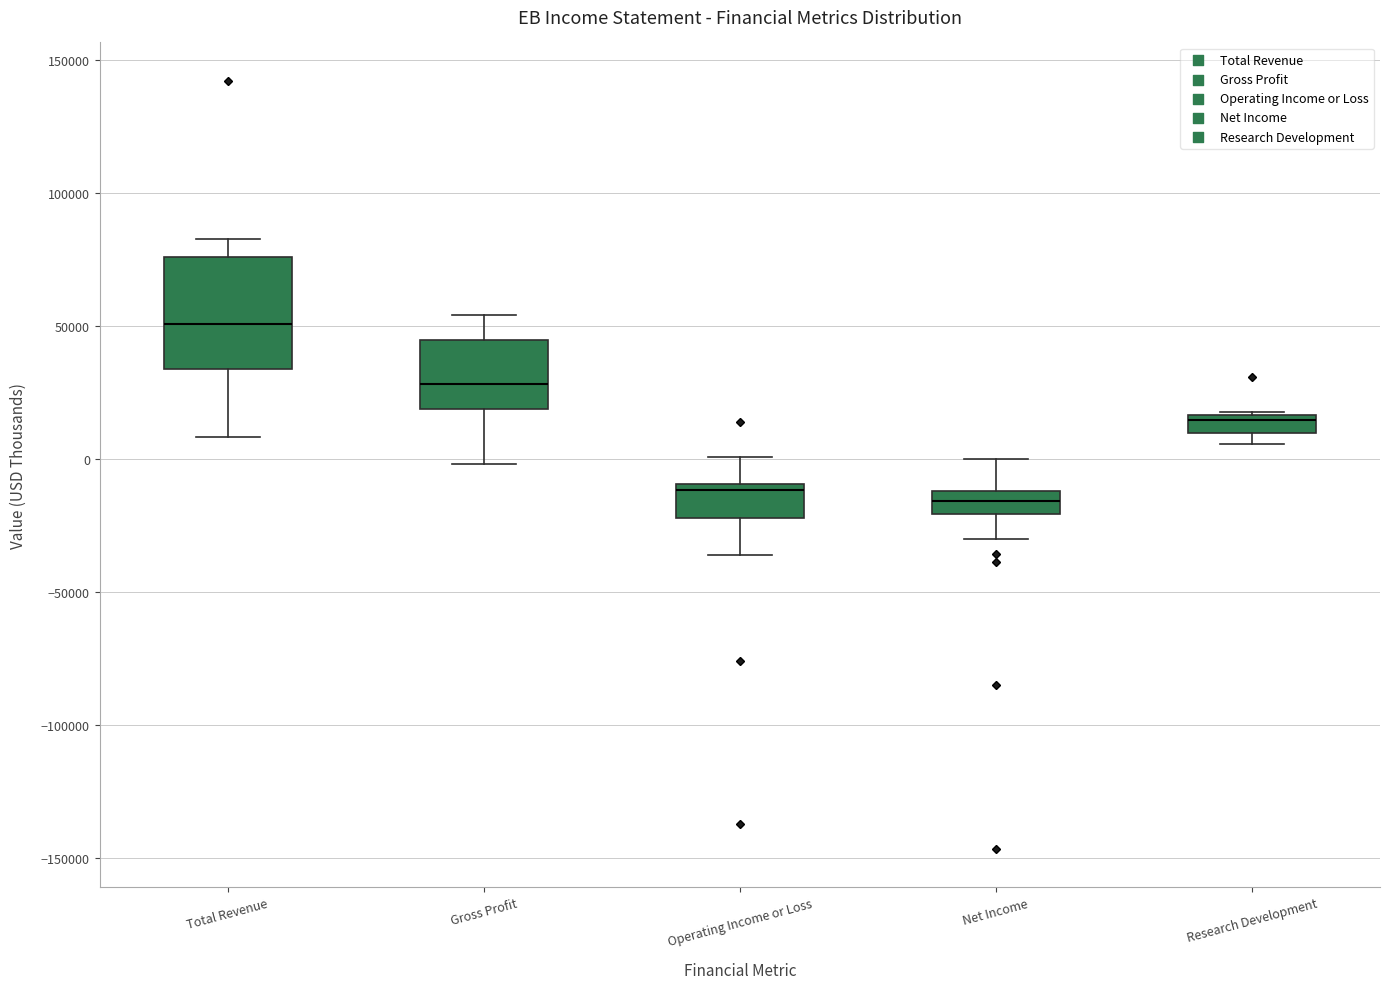

Comparing the boxes themselves (not the whiskers), which one is the tallest?

Total Revenue